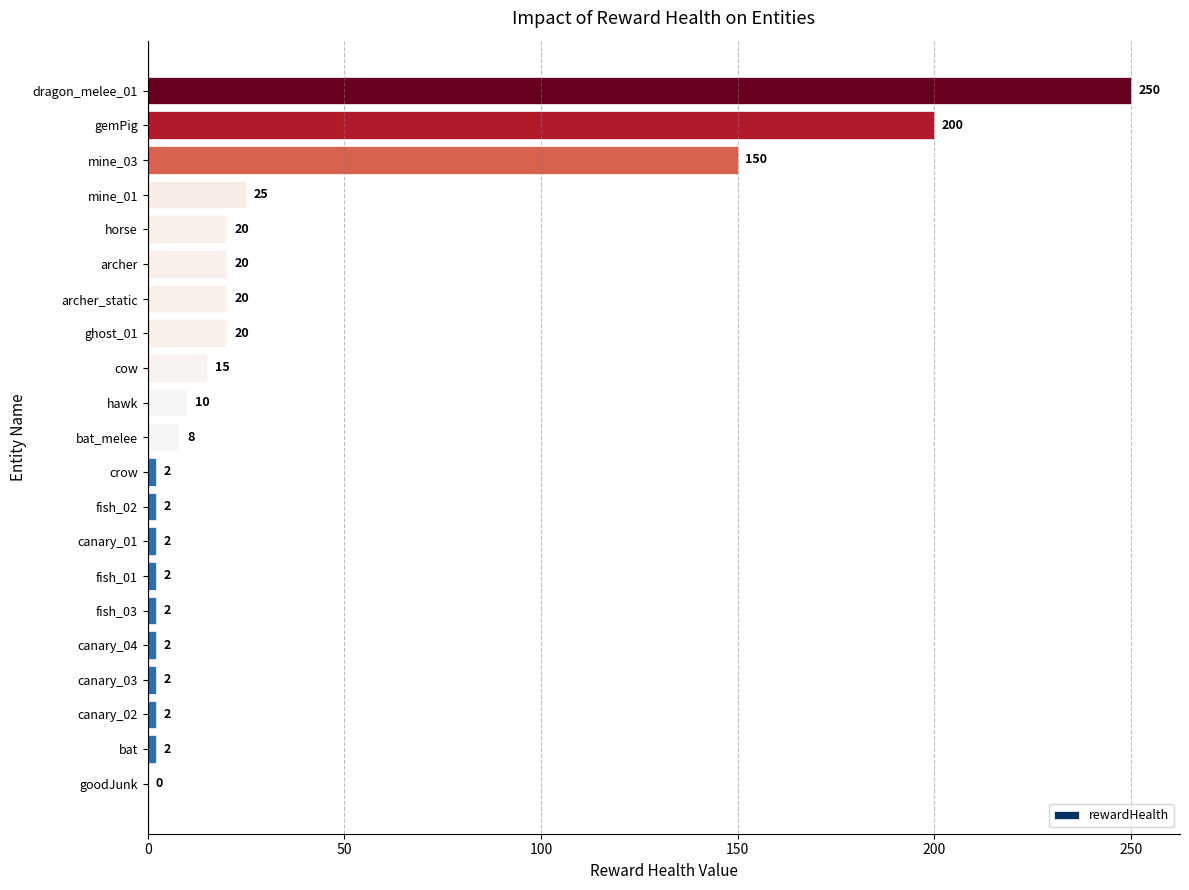

Where is the data nearest to the value 125?

mine_03